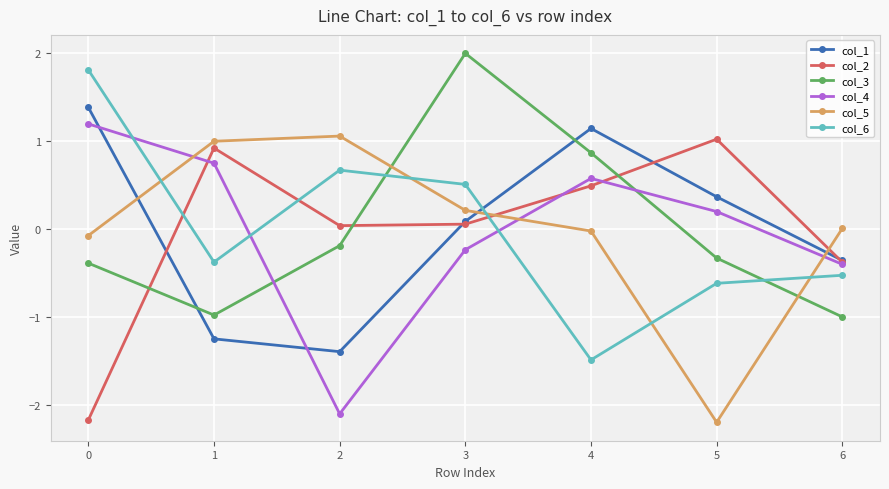

What is the value of the col_3 point at the 6th from the left?

-0.3